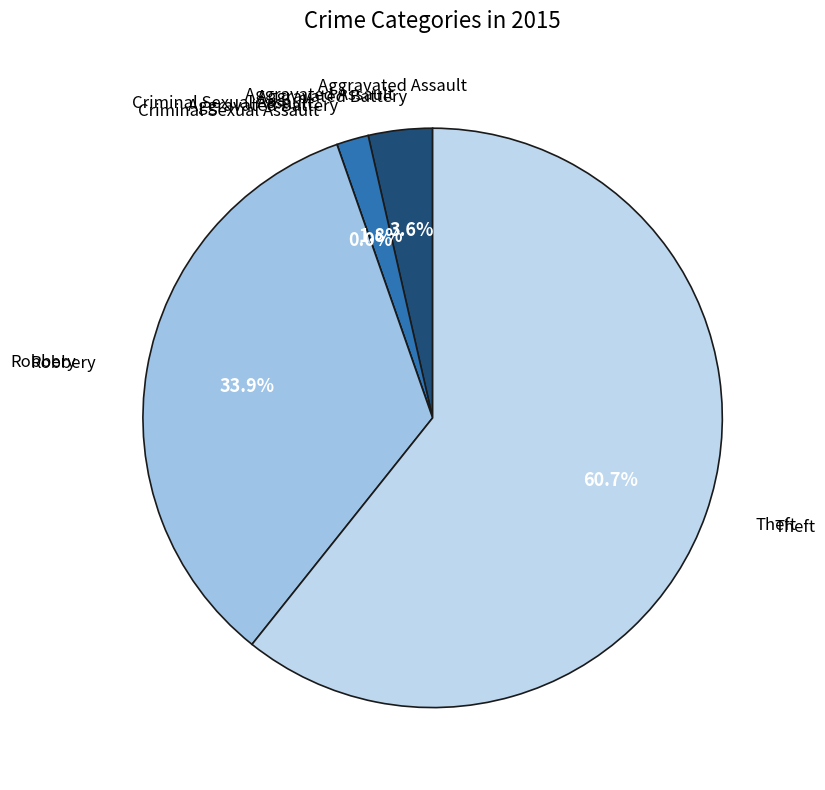

Which category accounts for the majority?

Theft